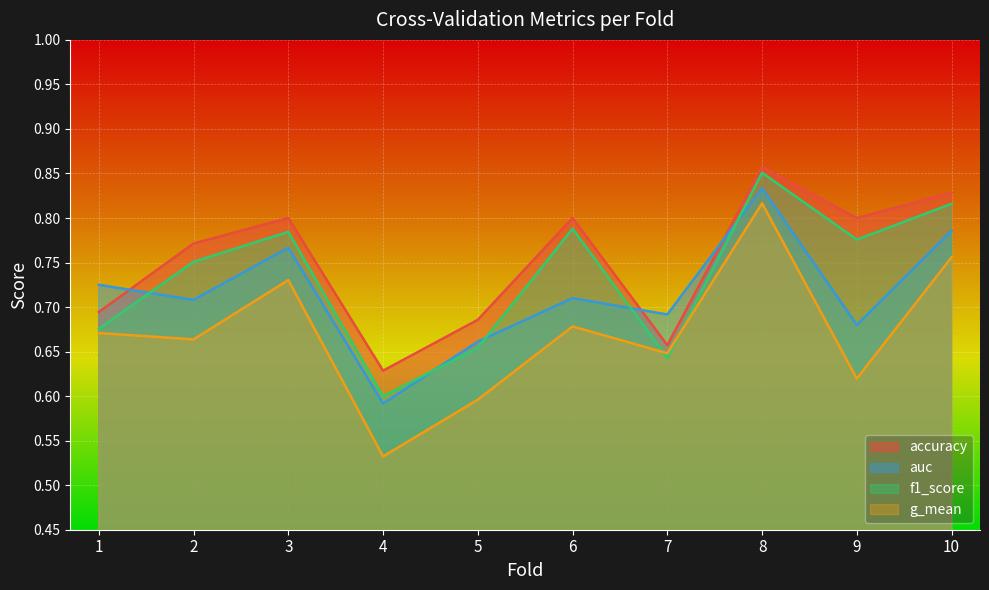

How many interior local peaks does the auc series have?

3